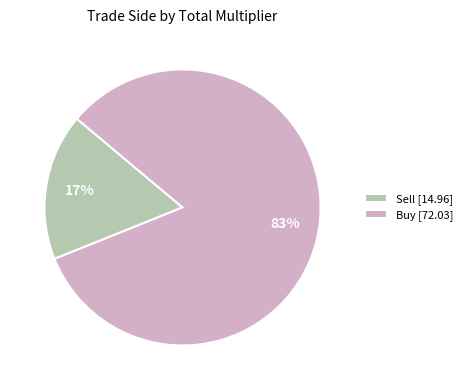

Which category accounts for the majority?

Buy [72.03]